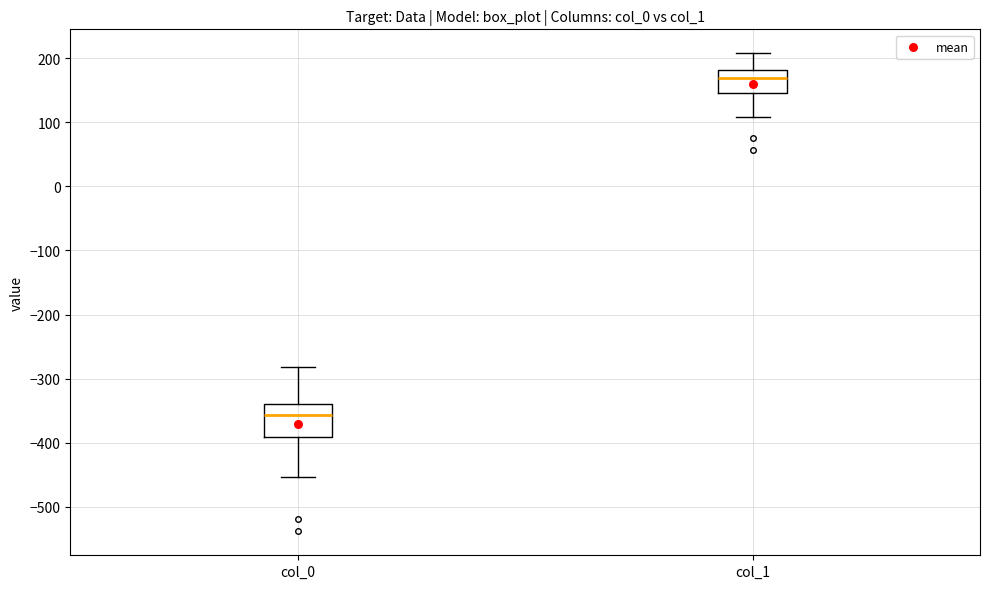

Reading left to right, read every box against the y-axis: the position of its median line, the range the box covers, and the ends of its whiskers. The values are not printed on the chart, so give them approximately, as read against the axis.

col_0: median -360, box -390 to -340, whiskers -450 to -280
col_1: median 170, box 150 to 180, whiskers 110 to 210